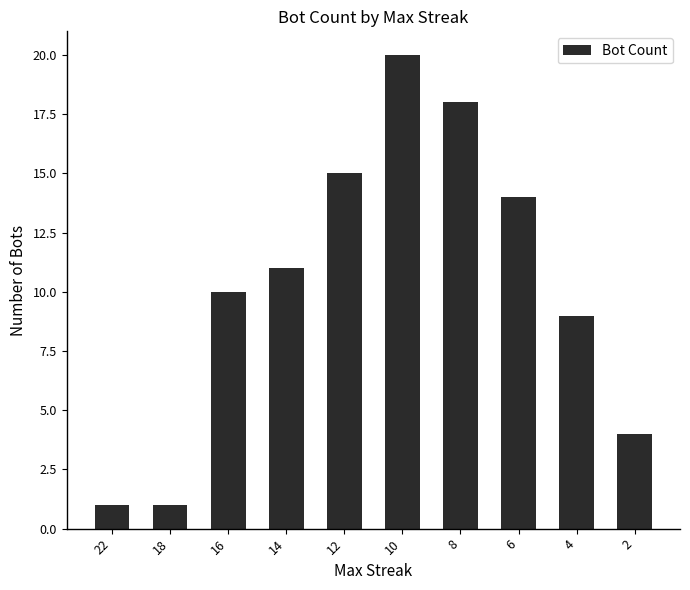

How many data points does each series have?

10